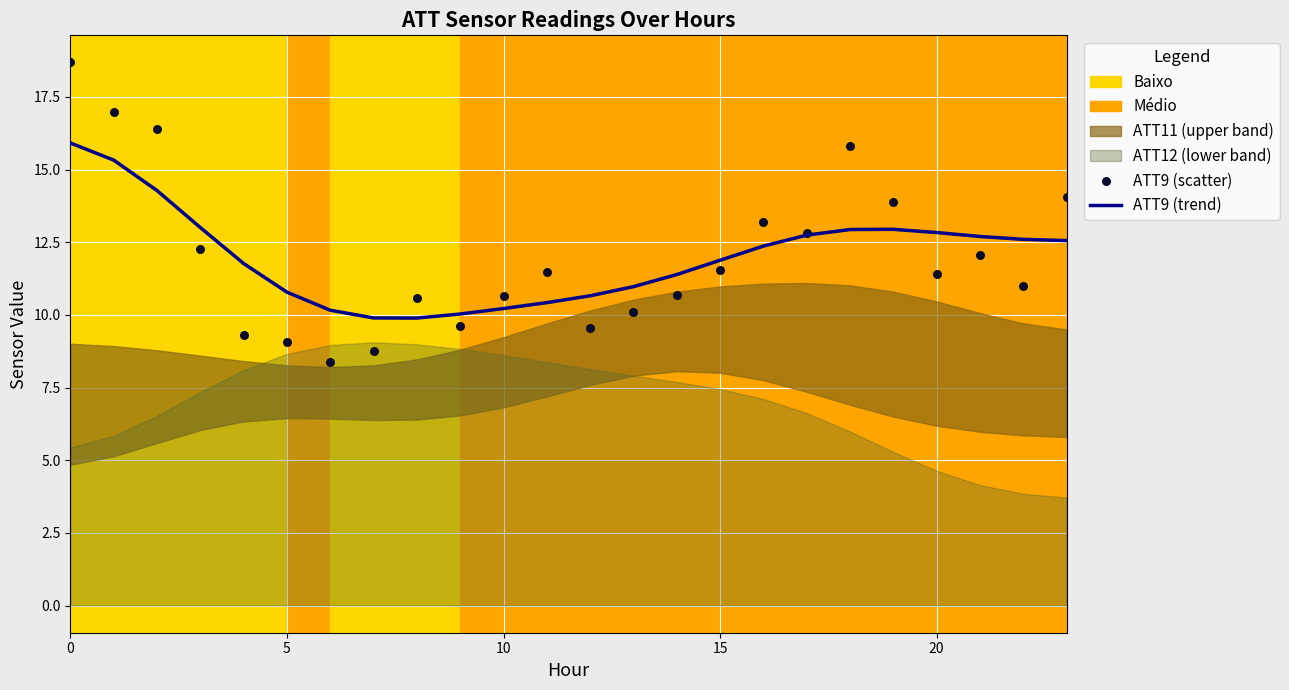

Which series has the largest Y range (max minus min)?

ATT9 (scatter)